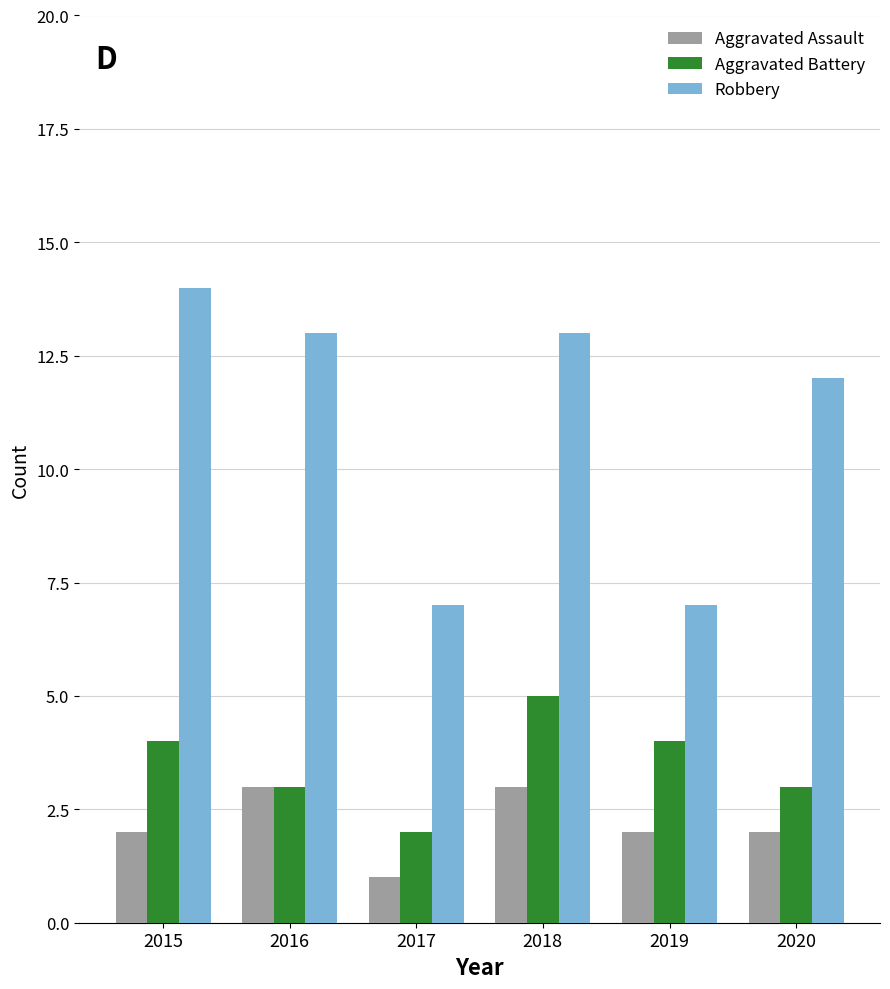

What is the average value of the Aggravated Assault series?

2